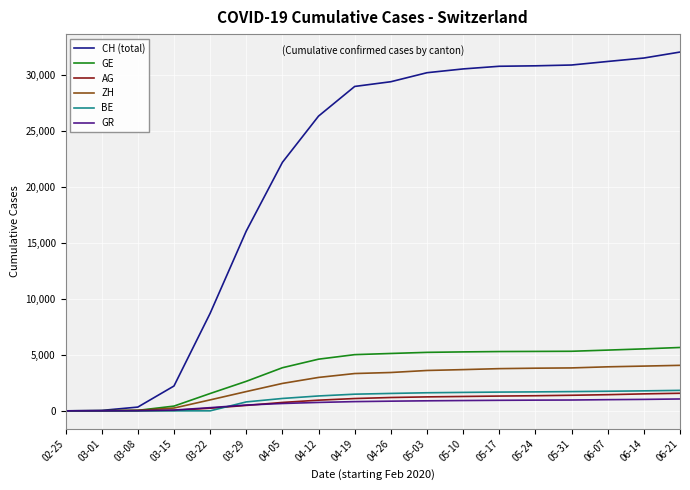

Which series has the largest range (max minus min)?

CH (total)